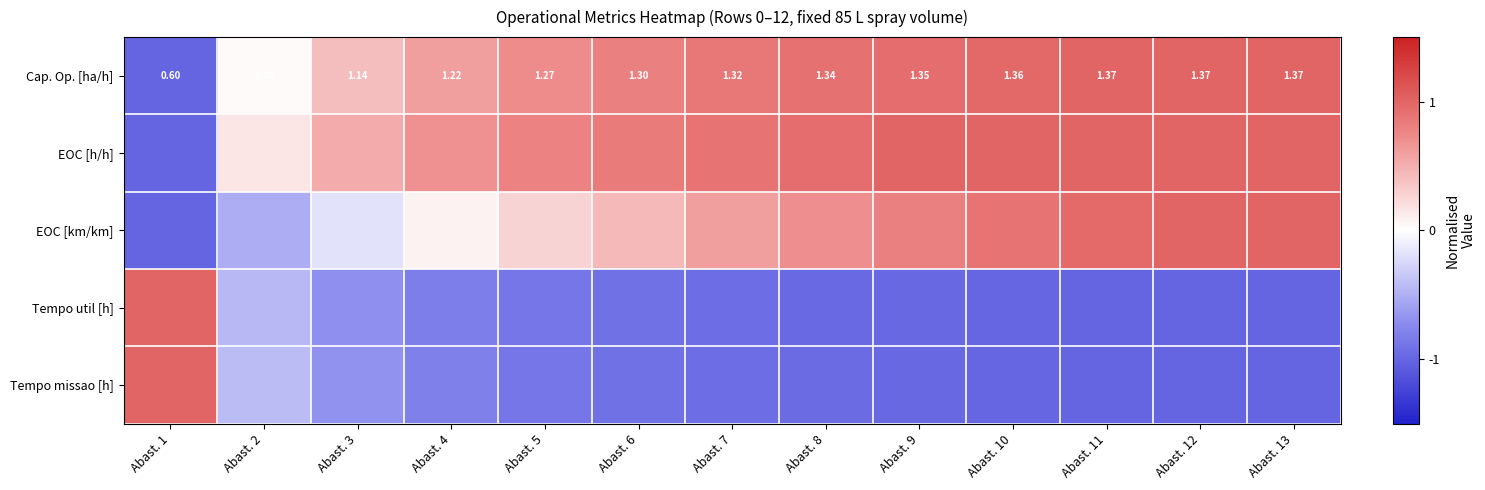

How many values in the Cap. Op. [ha/h] series are below 1?

1